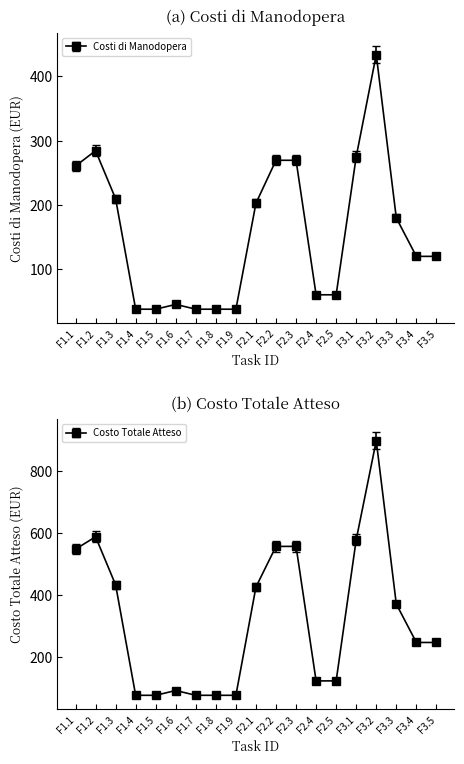

What is the greatest value displayed?

923.7